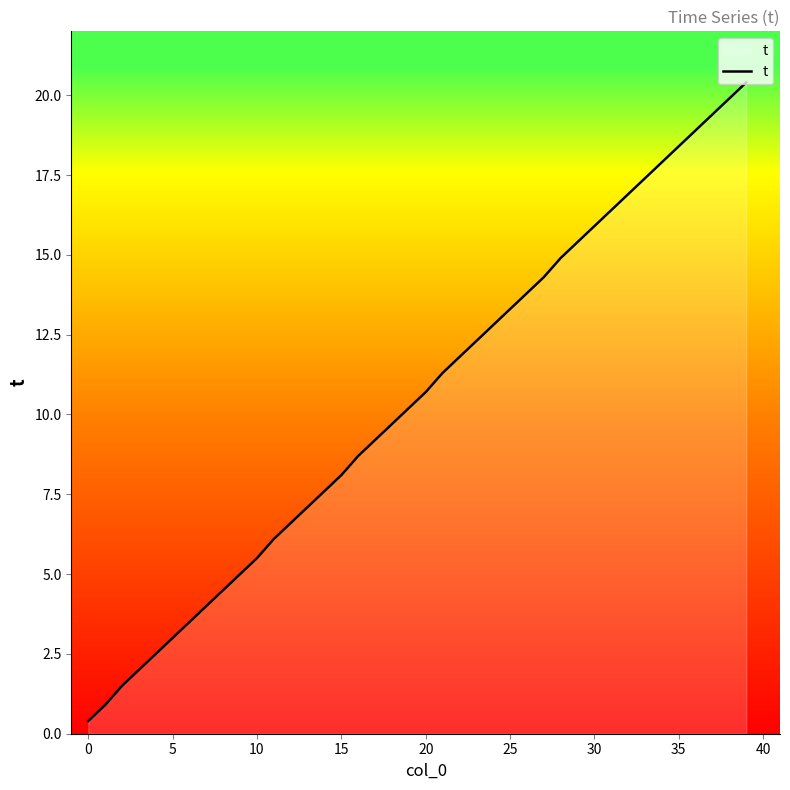

What is the difference between the maximum and minimum values?

20.0